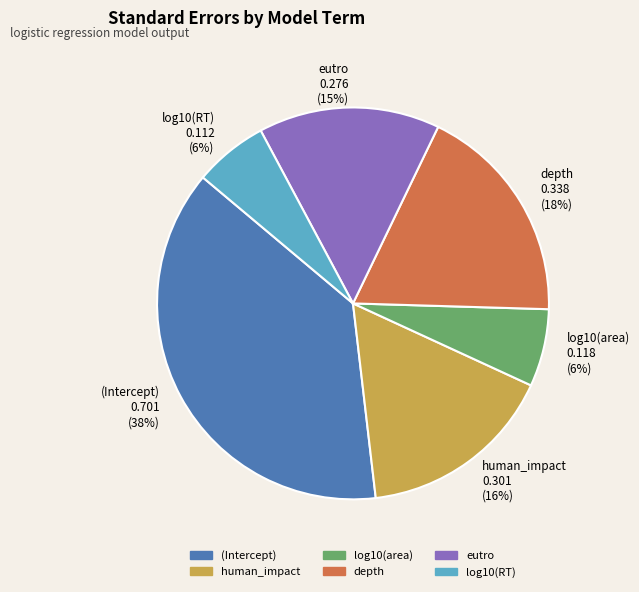

To the nearest percent, what portion does depth represent?

18%